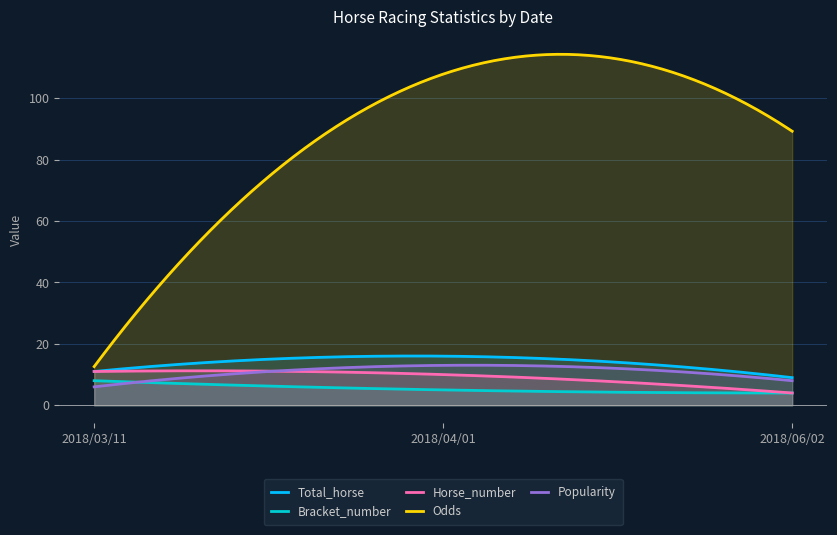

What are all the series names shown in the legend?

Total_horse, Bracket_number, Horse_number, Odds, Popularity